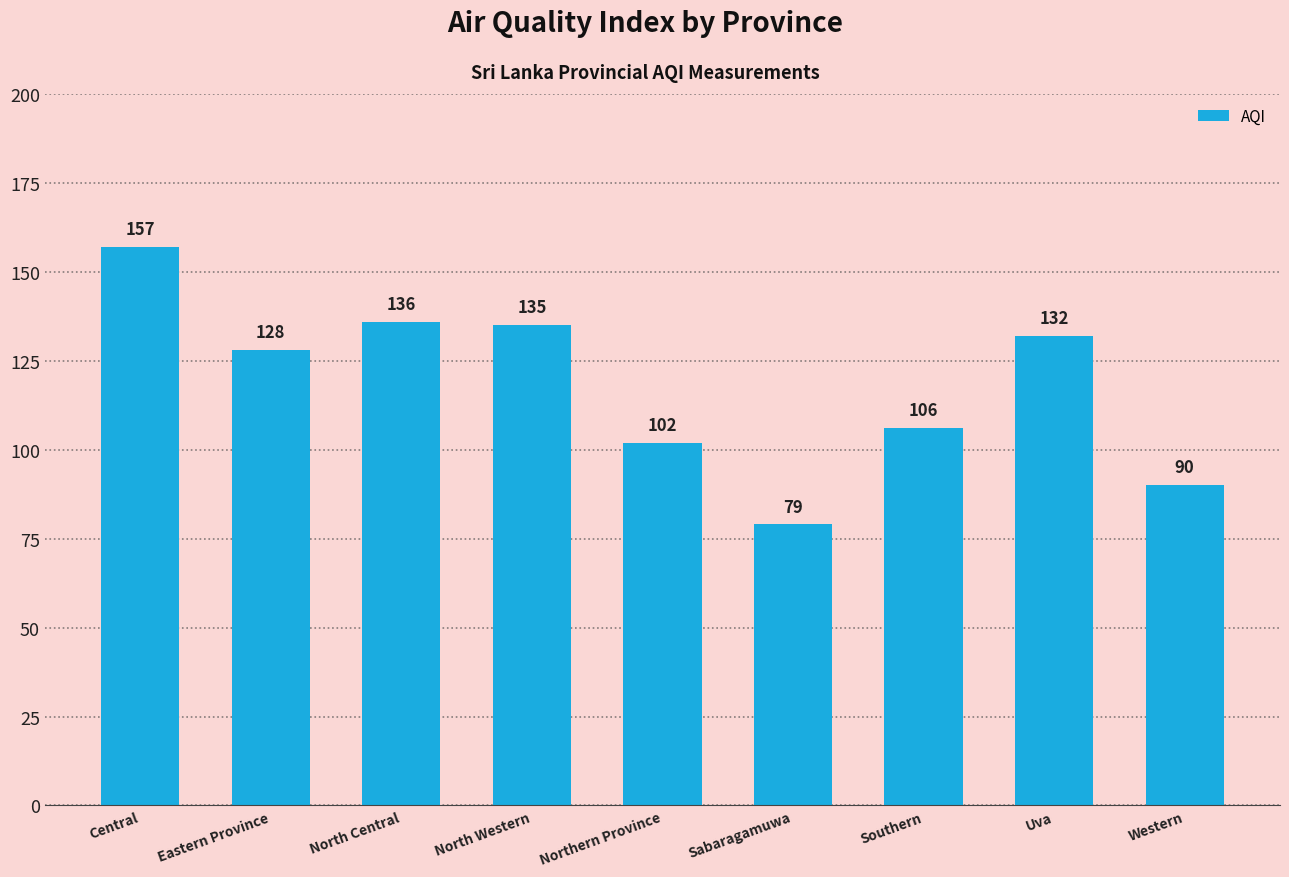

What is the value of the 4th bar from the left?

135